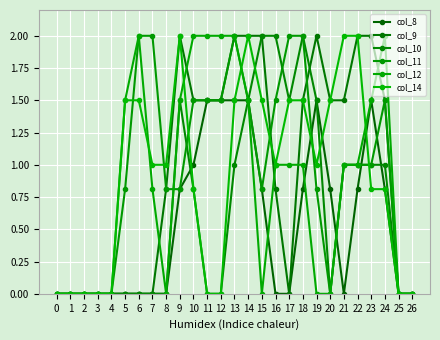

The col_10 series shows -1.2 at 3. True or false?

False